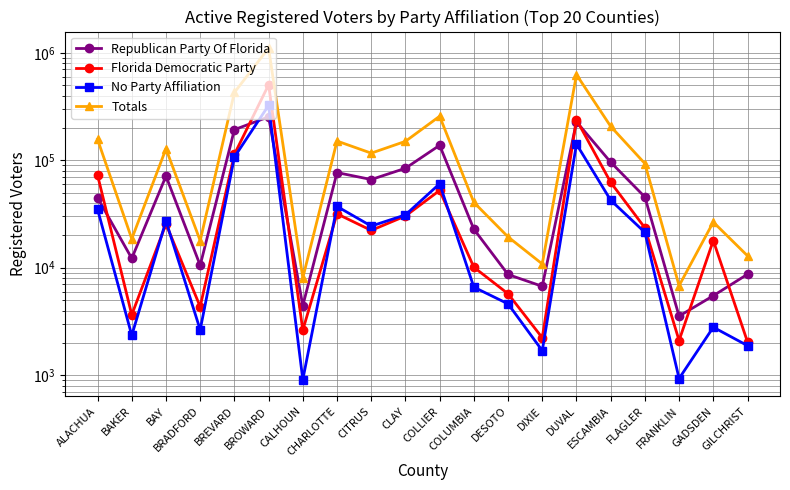

What is the maximum value for No Party Affiliation?

324210